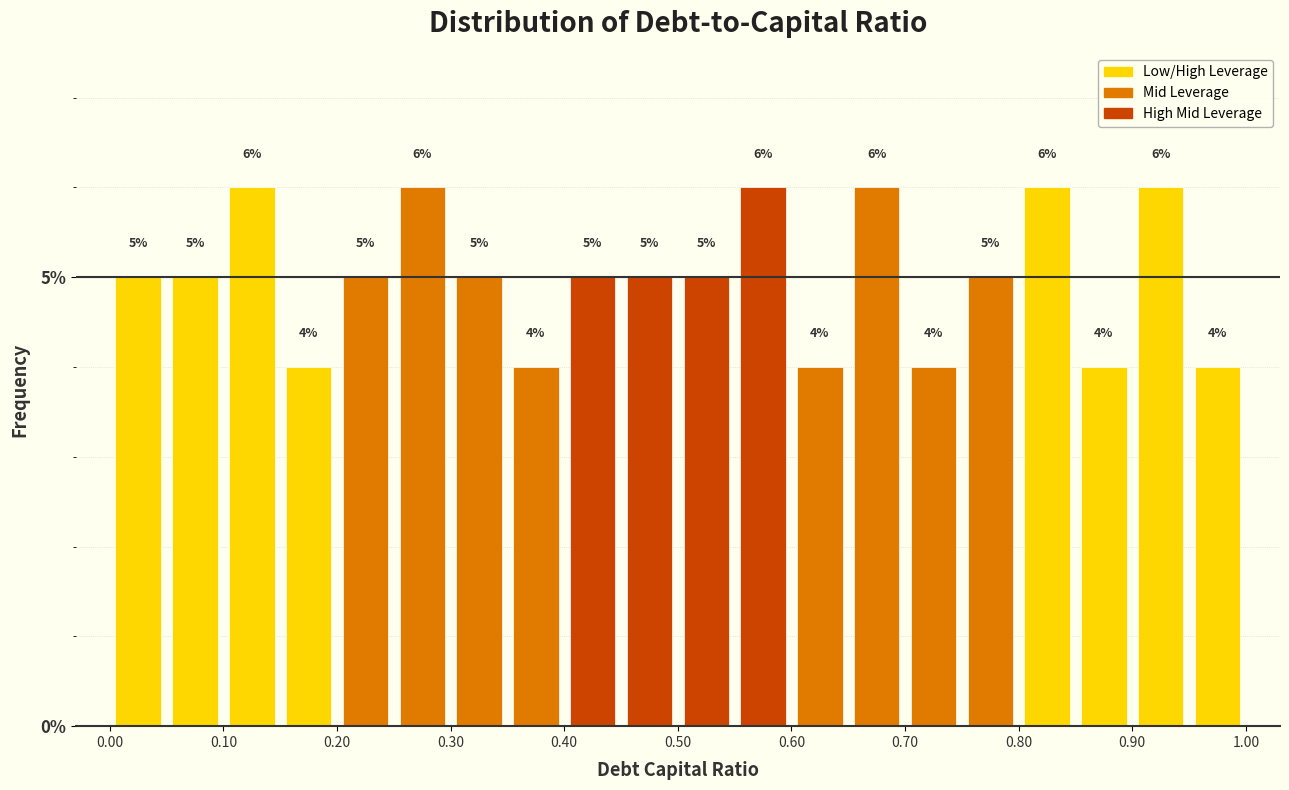

How tall is the bar that spans 0.00 to 0.05 on the x-axis?

5